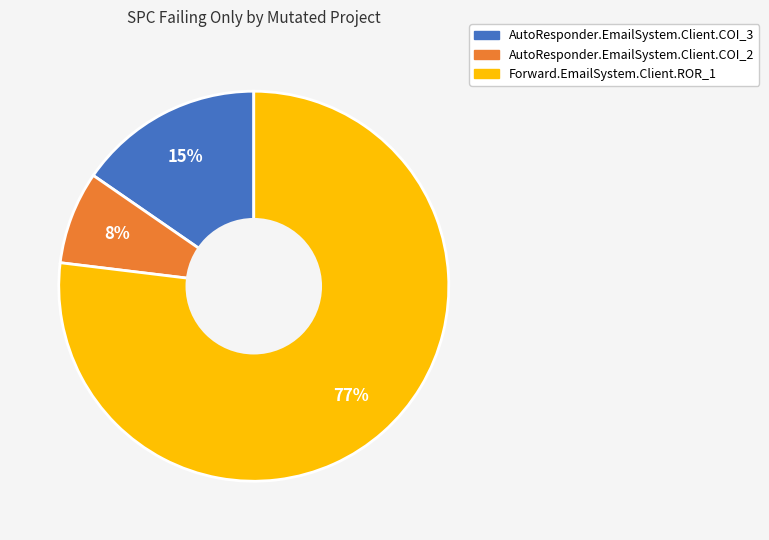

True or false: Forward.EmailSystem.Client.ROR_1 accounts for 77% of the total.

True